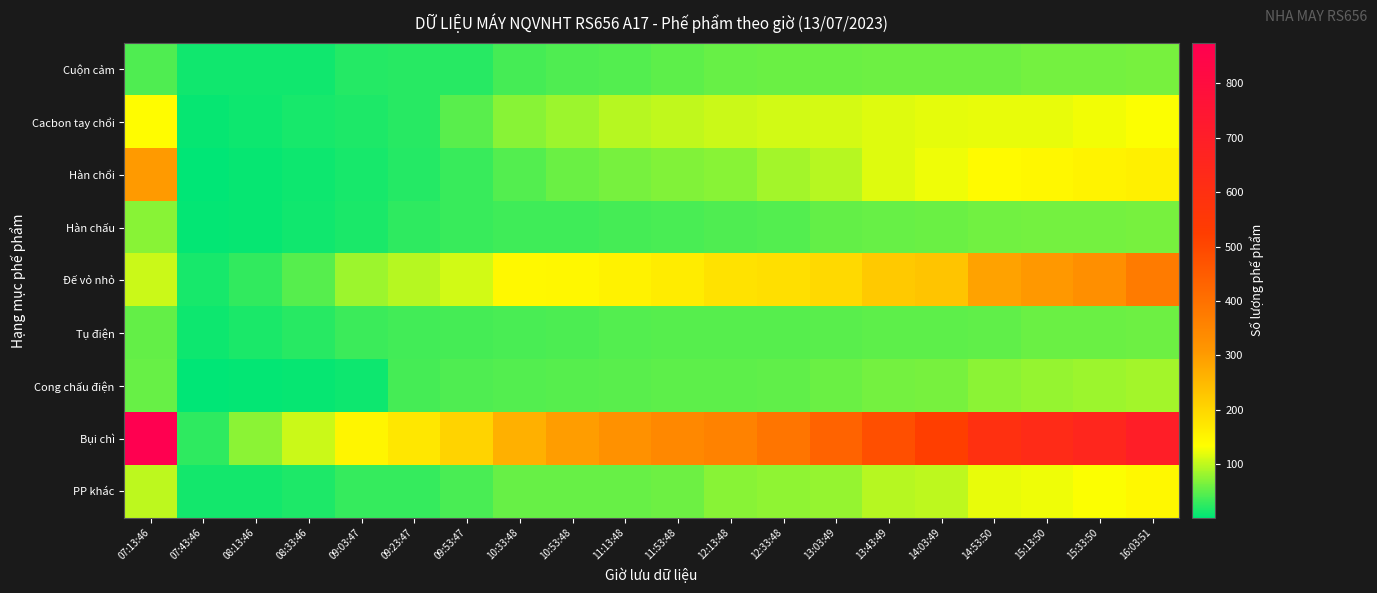

At which category is the sum across all series the highest?

16:03:51